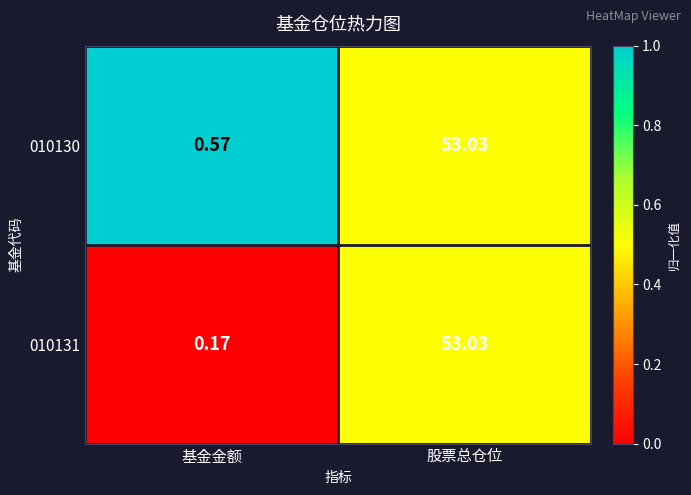

Rank the categories by 010131 value from lowest to highest.

基金金额, 股票总仓位